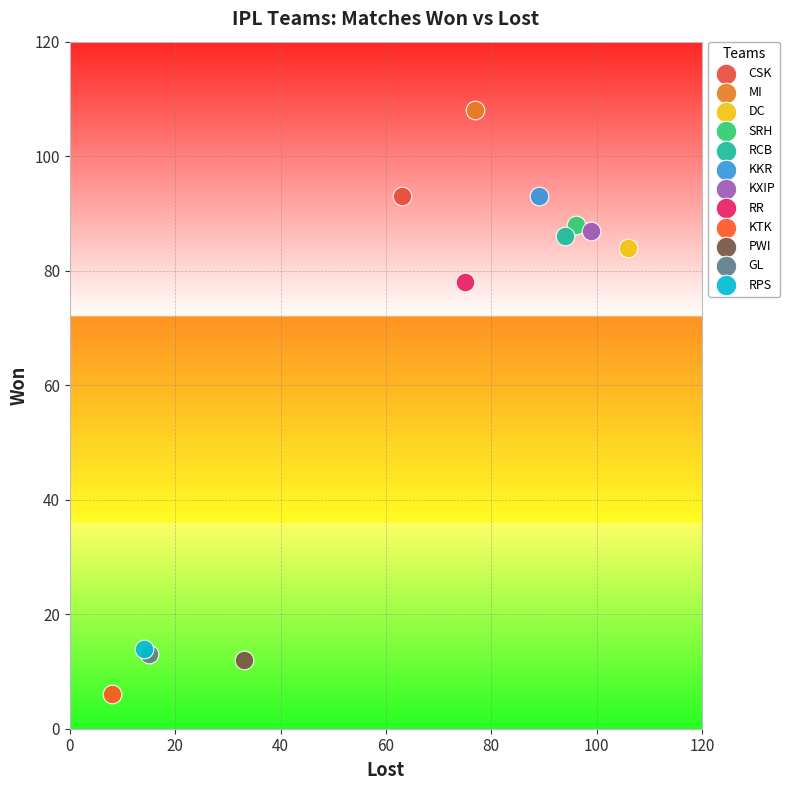

What are all the series names shown in the legend?

CSK, MI, DC, SRH, RCB, KKR, KXIP, RR, KTK, PWI, GL, RPS